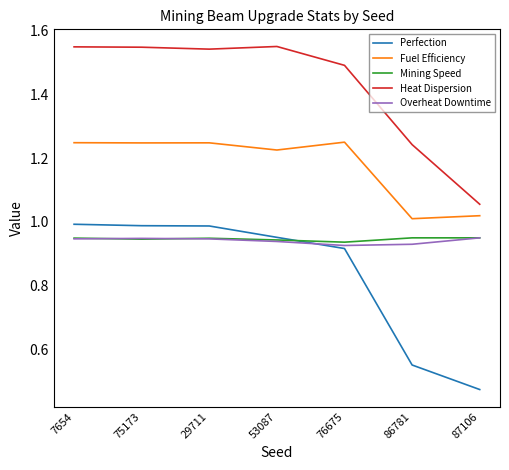

Does the chart display data point markers on the line(s)?

No